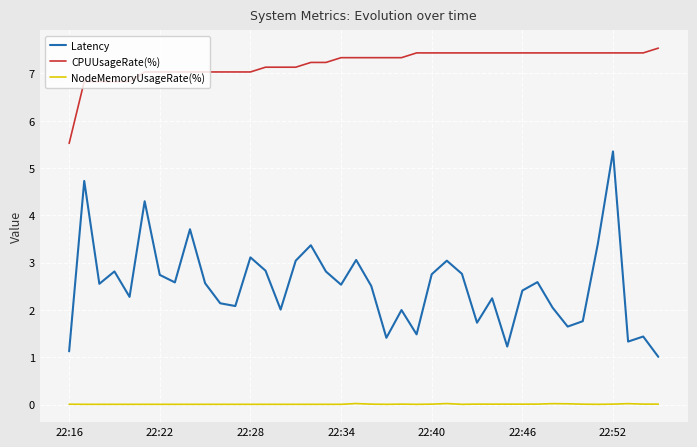

Which series has the widest spread of values?

Latency